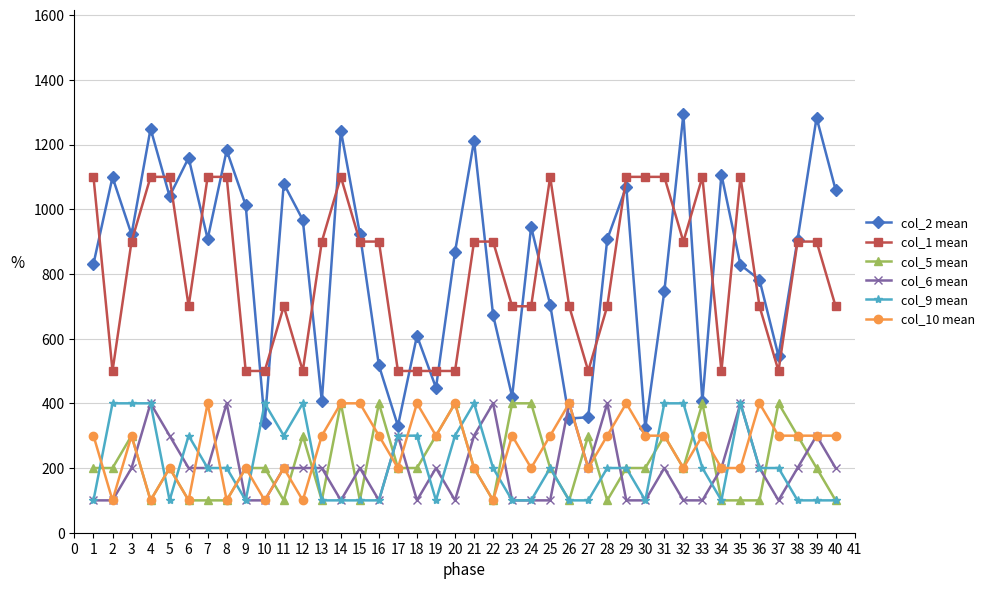

The col_5 mean series shows 200.0 at 39. True or false?

True